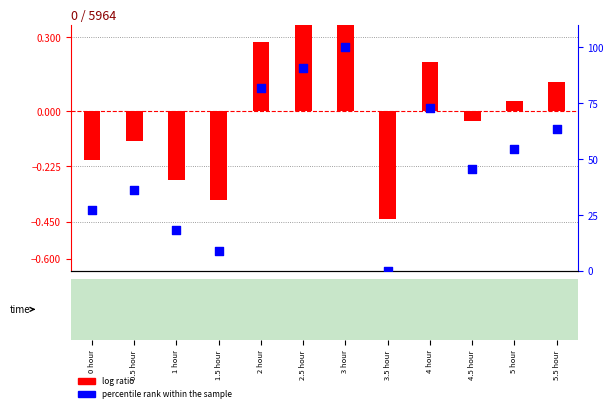

Which series reaches the maximum Y coordinate?

percentile rank within the sample